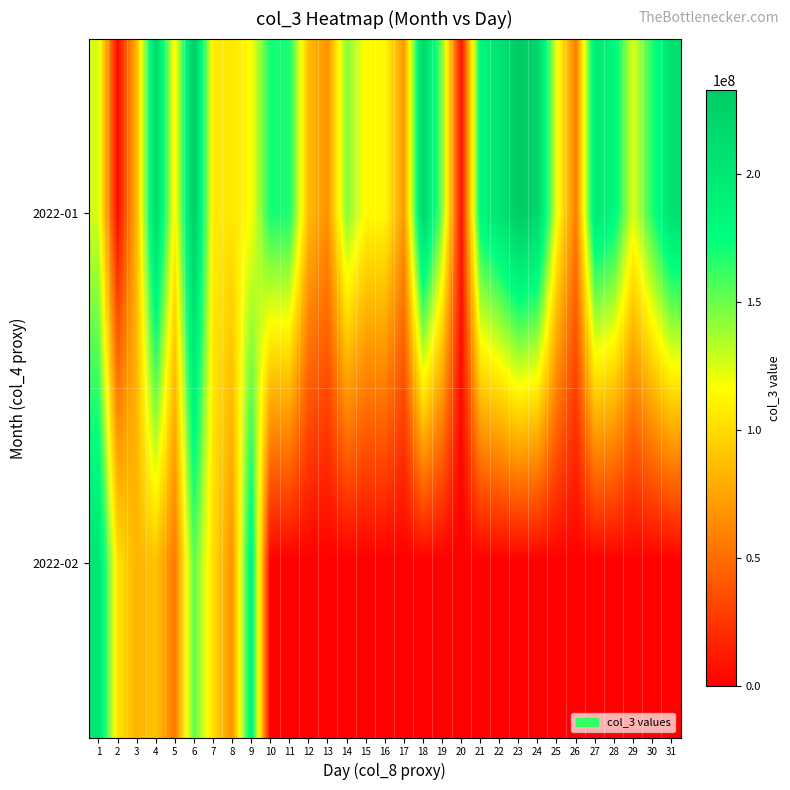

How many series are shown in this chart?

2